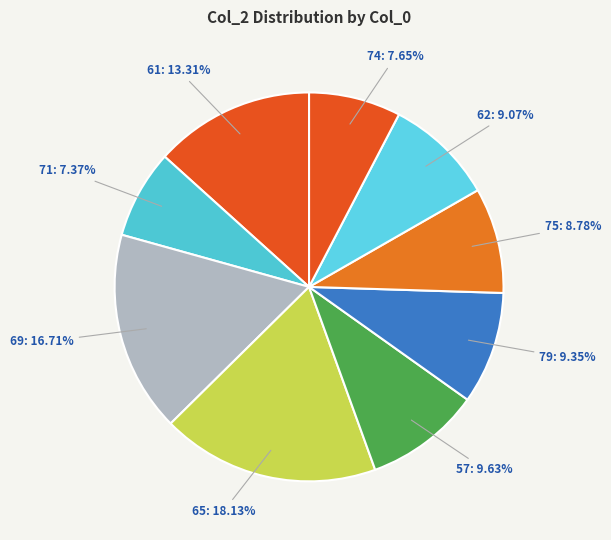

What is the ratio of the value at 71: 7.37% to the value at 69: 16.71%?

0.4